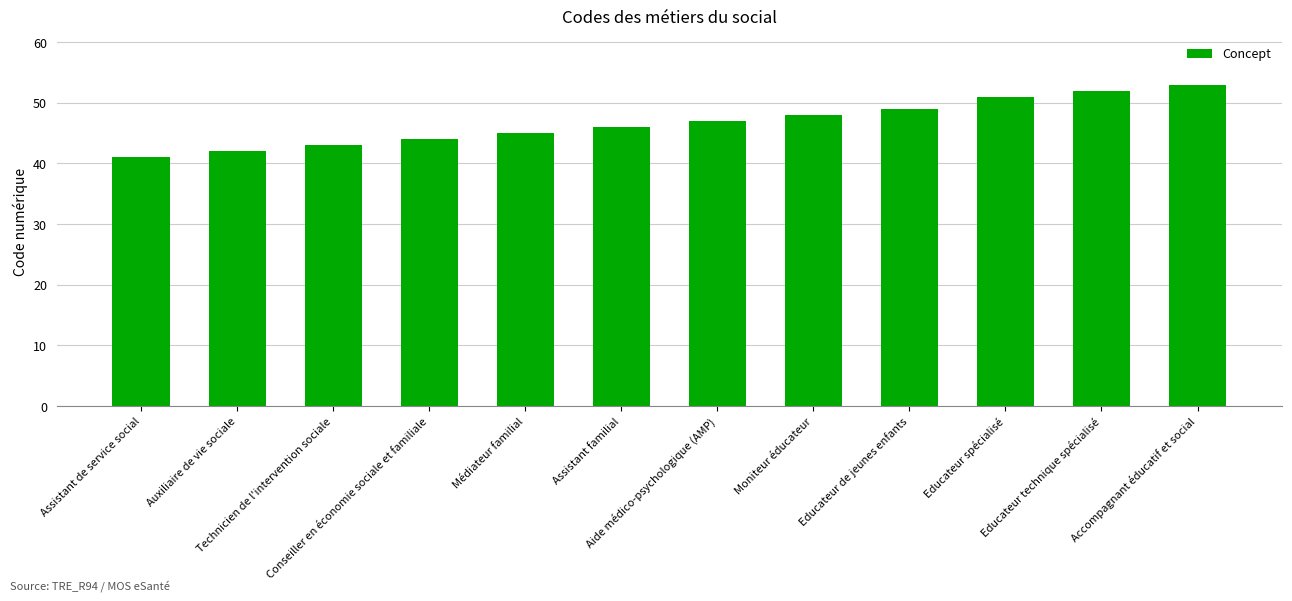

What is the greatest value displayed?

53